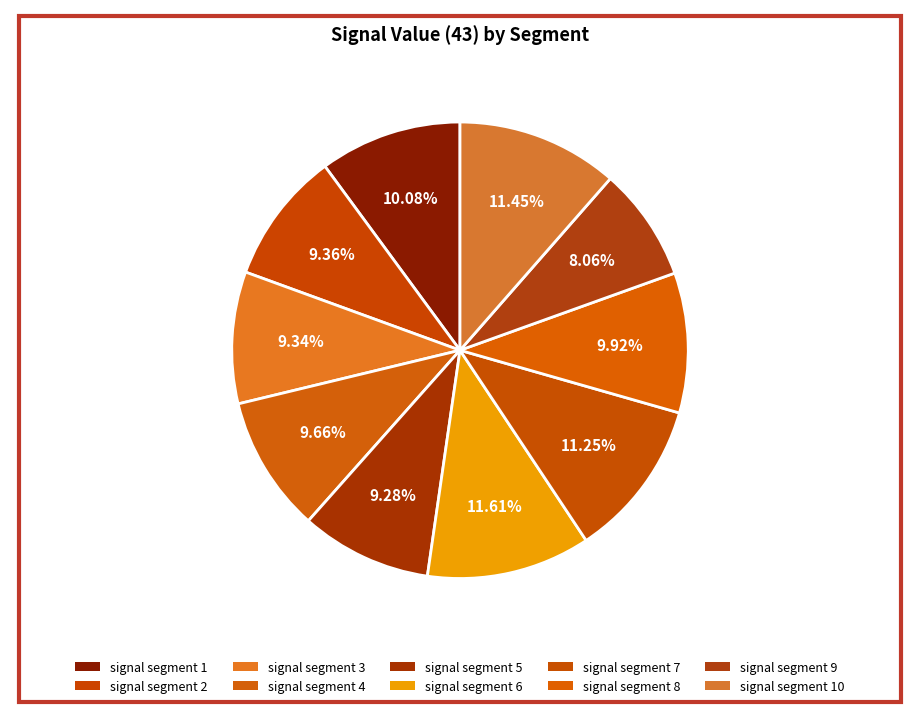

How many segments does this pie chart have?

10